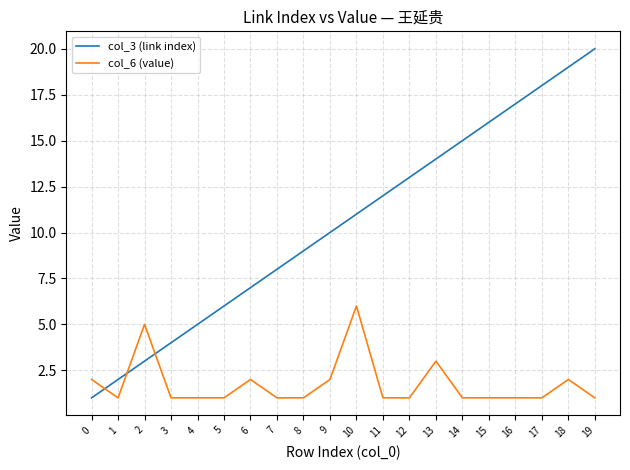

How many lines are shown in the chart?

2